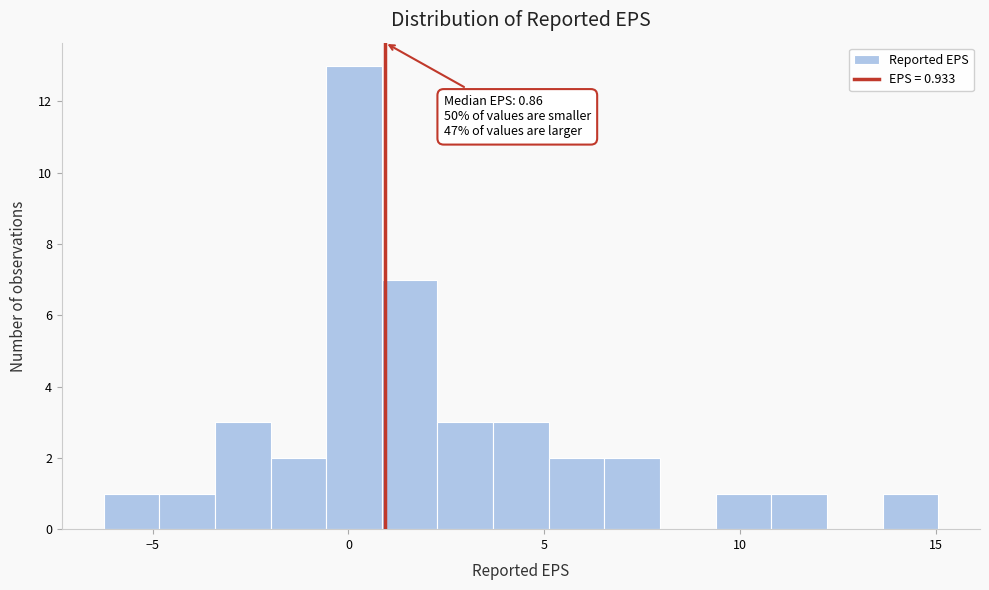

Around what value on the x-axis is the tallest bar? Give the approximate position of its centre, as read against the axis.

0.0